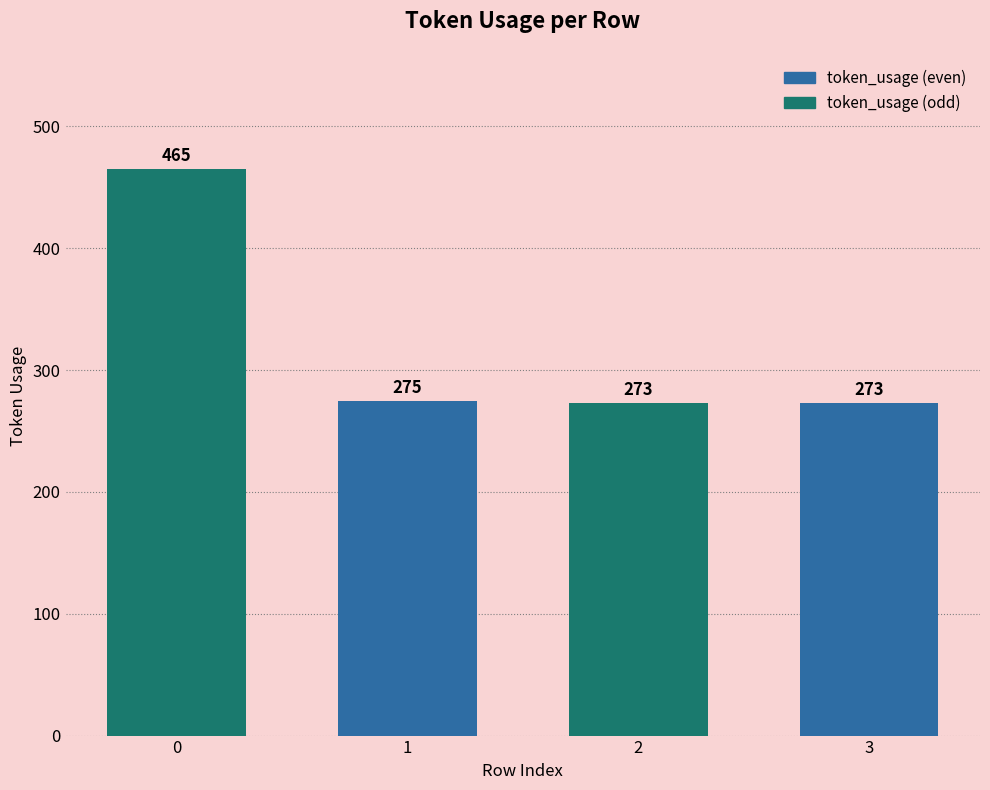

How many data points are less than 275?

2